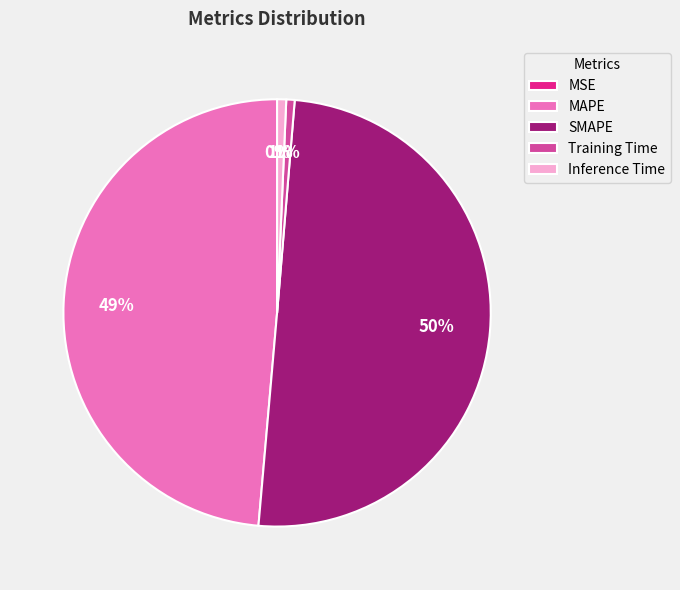

Is it true that Inference Time is 1% of the pie?

True